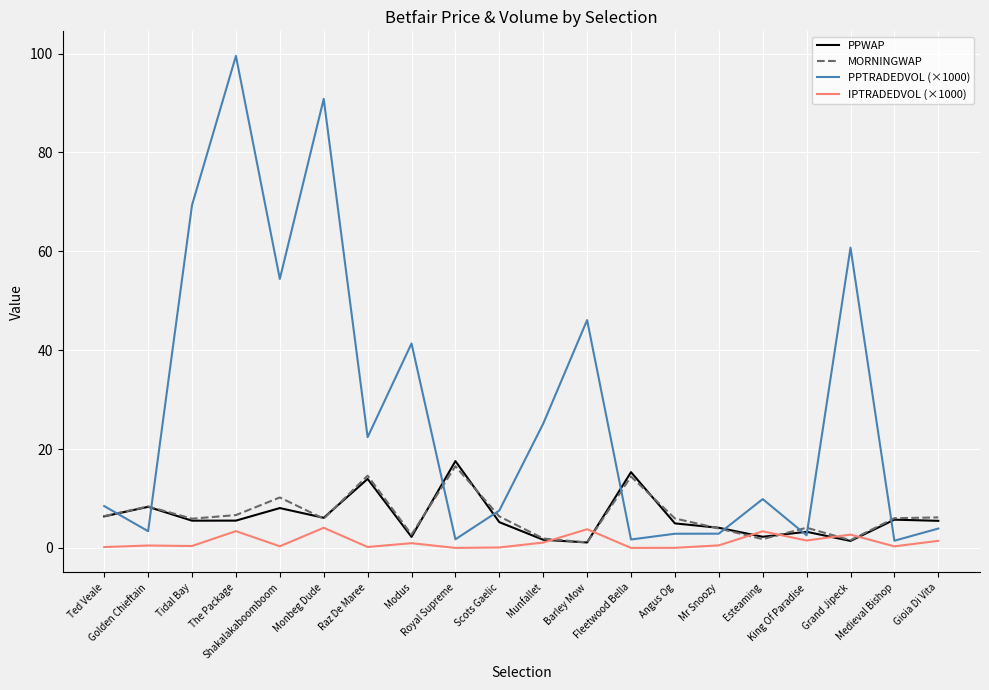

At which category is the sum across all series the highest?

The Package